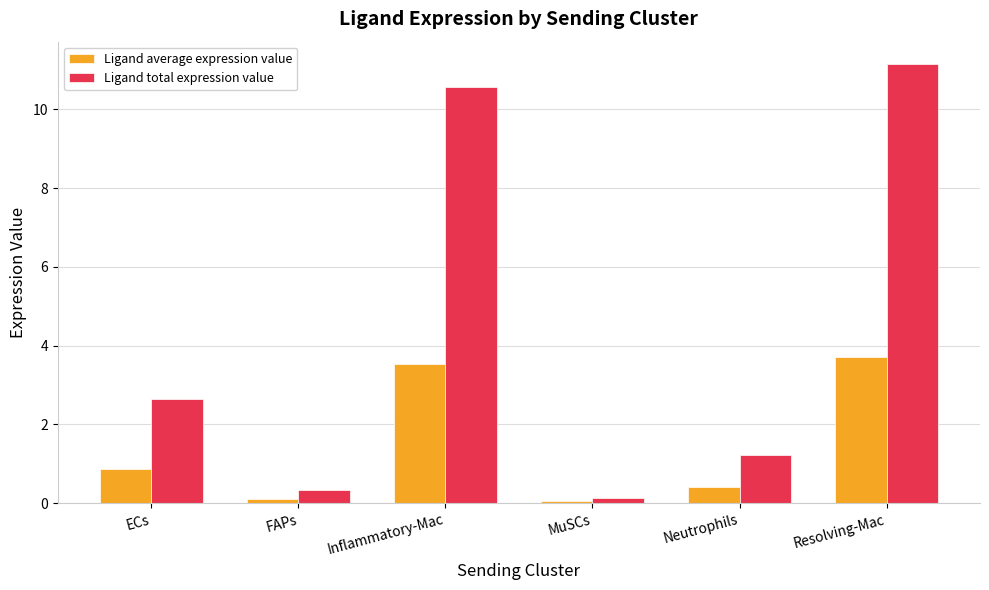

What is the total value across all series at FAPs?

0.5